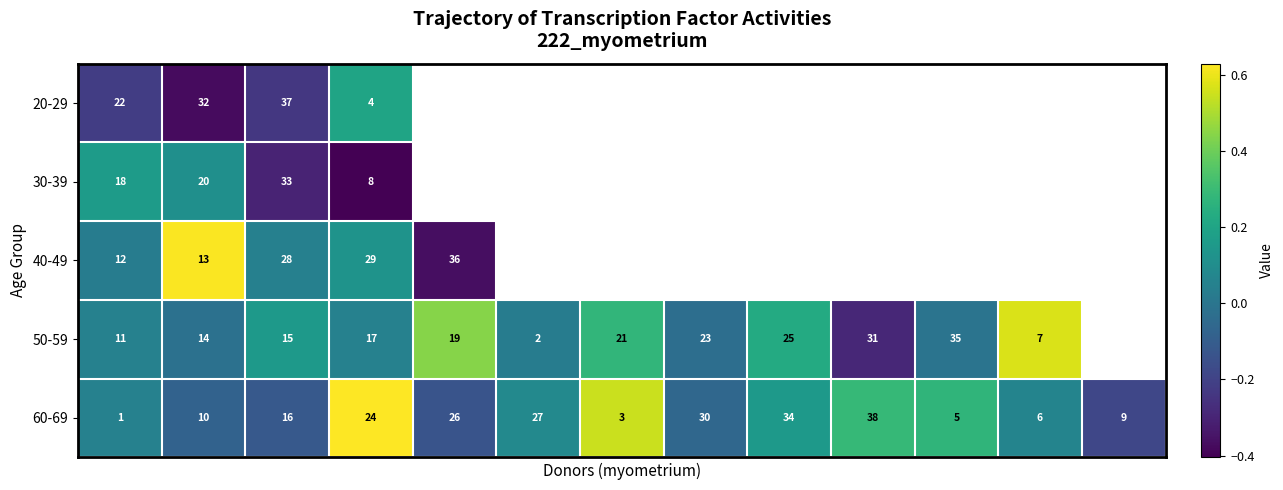

List the series in order of their peak value, highest first.

60-69, 40-49, 50-59, 20-29, 30-39